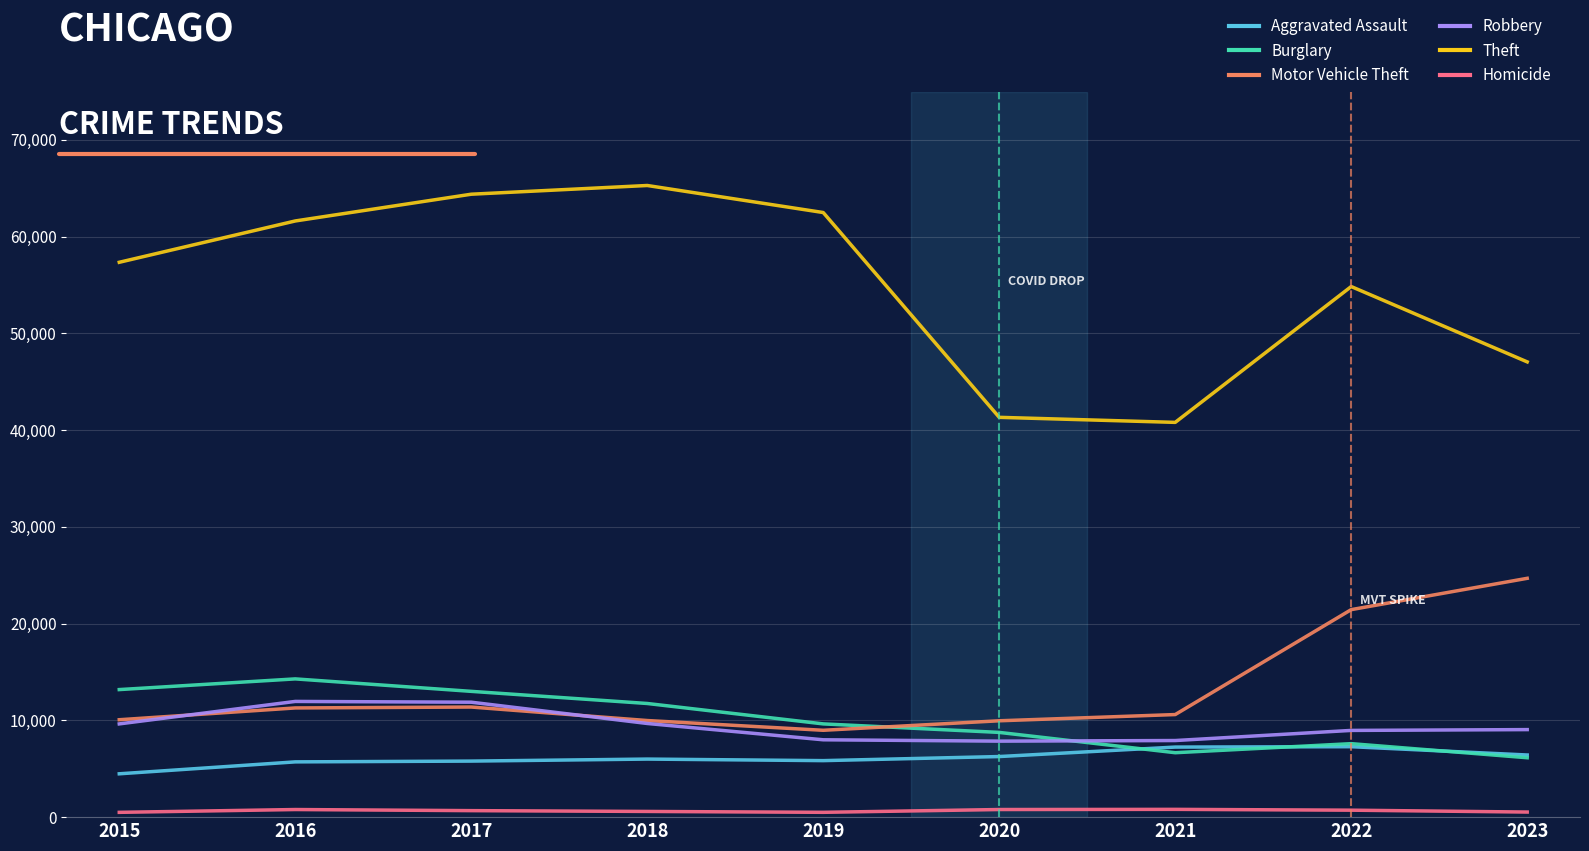

True or false: Theft has a value of 104446 at 2016.

False